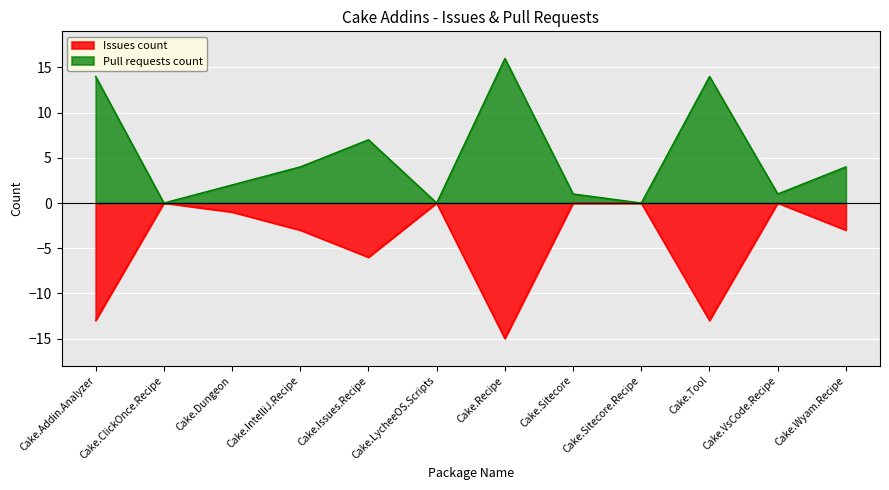

True or false: Pull requests count and Issues count intersect in this chart.

False